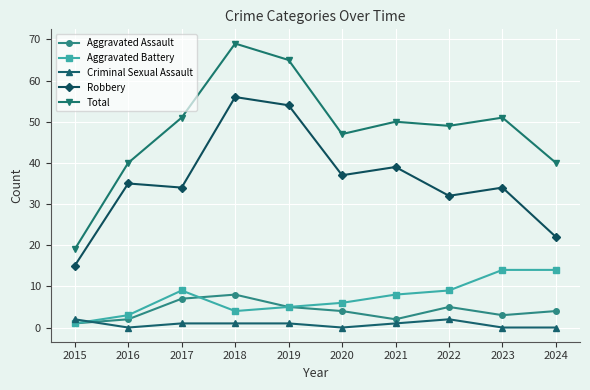

Reading left to right, list all the values displayed in this chart.

Aggravated Assault: 1	2	7	8	5	4	2	5	3	4
Aggravated Battery: 1	3	9	4	5	6	8	9	14	14
Criminal Sexual Assault: 2	0	1	1	1	0	1	2	0	0
Robbery: 15	35	34	56	54	37	39	32	34	22
Total: 19	40	51	69	65	47	50	49	51	40